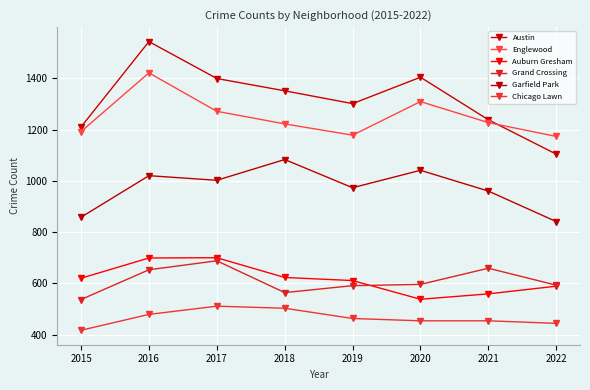

Reading left to right, what are all the values shown in this chart?

Austin: 2015=1210	2016=1543	2017=1399	2018=1351	2019=1301	2020=1404	2021=1238	2022=1104
Englewood: 2015=1192	2016=1421	2017=1271	2018=1222	2019=1178	2020=1309	2021=1227	2022=1173
Auburn Gresham: 2015=620	2016=699	2017=700	2018=623	2019=611	2020=538	2021=559	2022=589
Grand Crossing: 2015=537	2016=653	2017=688	2018=564	2019=591	2020=596	2021=659	2022=593
Garfield Park: 2015=858	2016=1020	2017=1002	2018=1083	2019=973	2020=1041	2021=960	2022=841
Chicago Lawn: 2015=417	2016=479	2017=511	2018=503	2019=463	2020=454	2021=454	2022=444